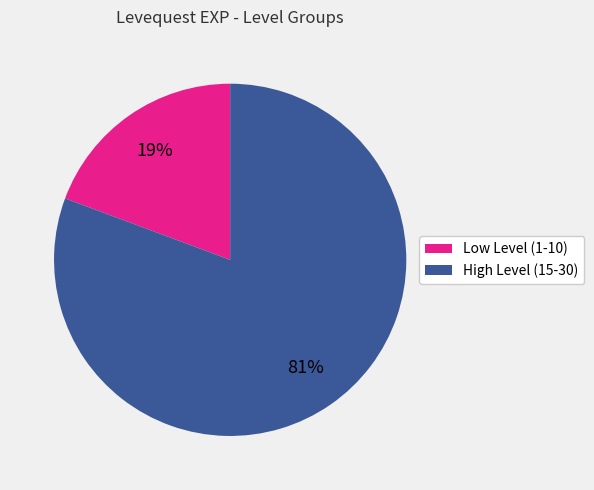

To the nearest percent, what is the average slice percentage?

50%